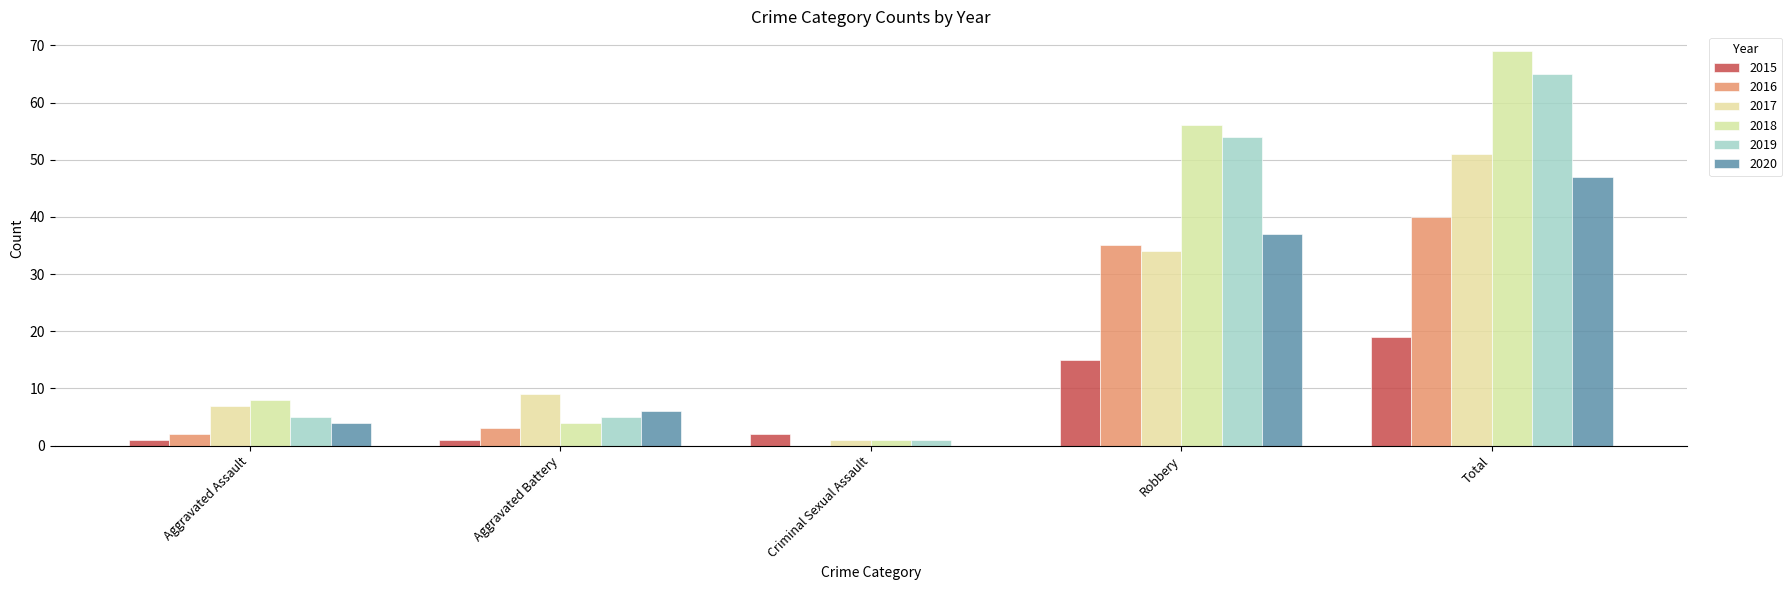

Rank the categories by 2015 value from highest to lowest.

Total, Robbery, Criminal Sexual Assault, Aggravated Assault, Aggravated Battery